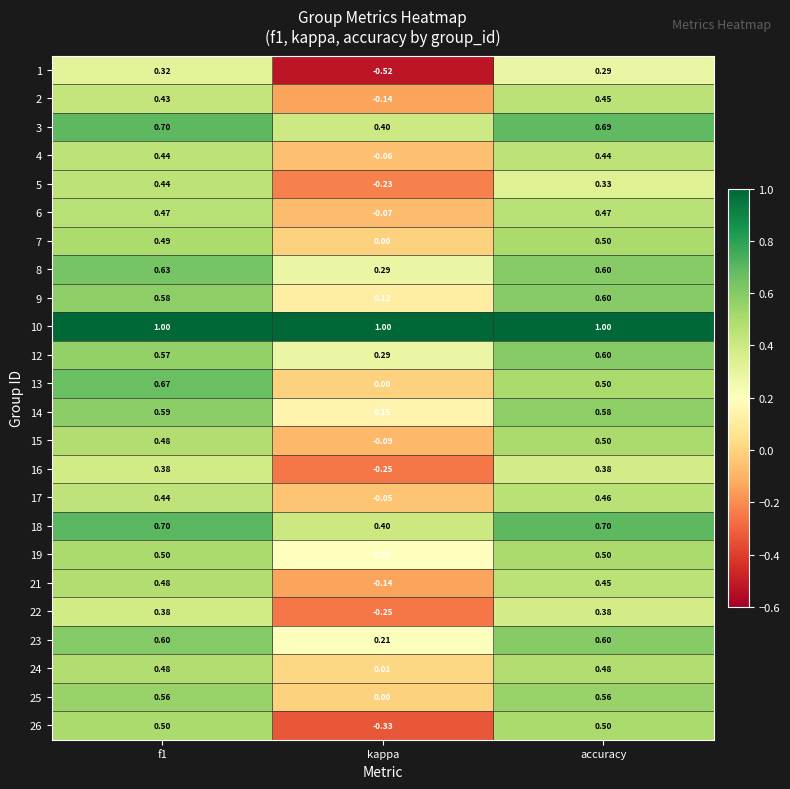

Is the value of 26 at accuracy greater than the value of 10 at f1?

No